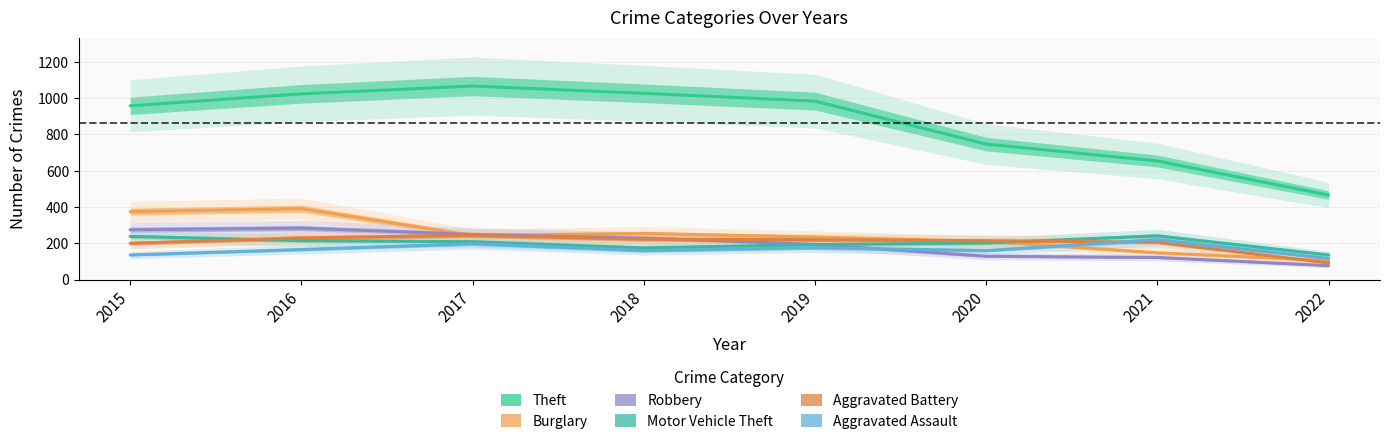

Rank the categories by Burglary value from lowest to highest.

2022, 2021, 2020, 2019, 2017, 2018, 2015, 2016